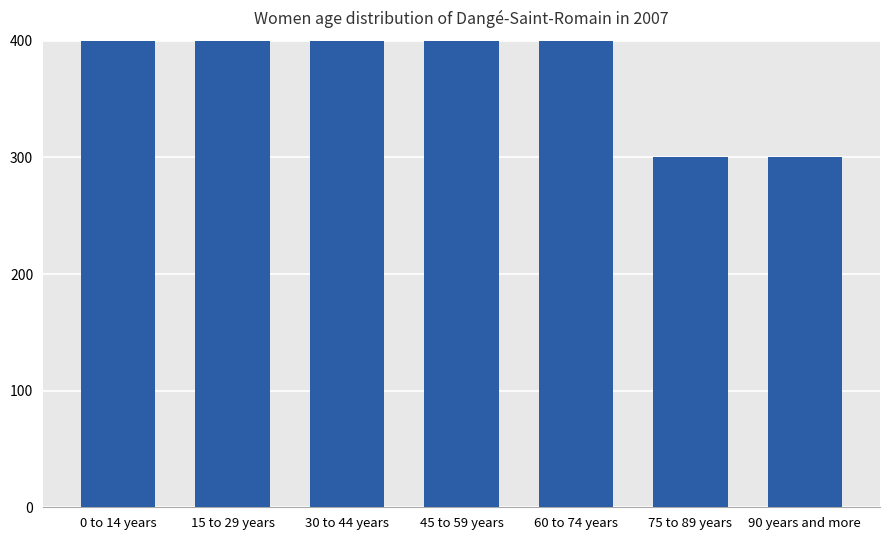

Which has a higher value, 75 to 89 years or 15 to 29 years?

15 to 29 years